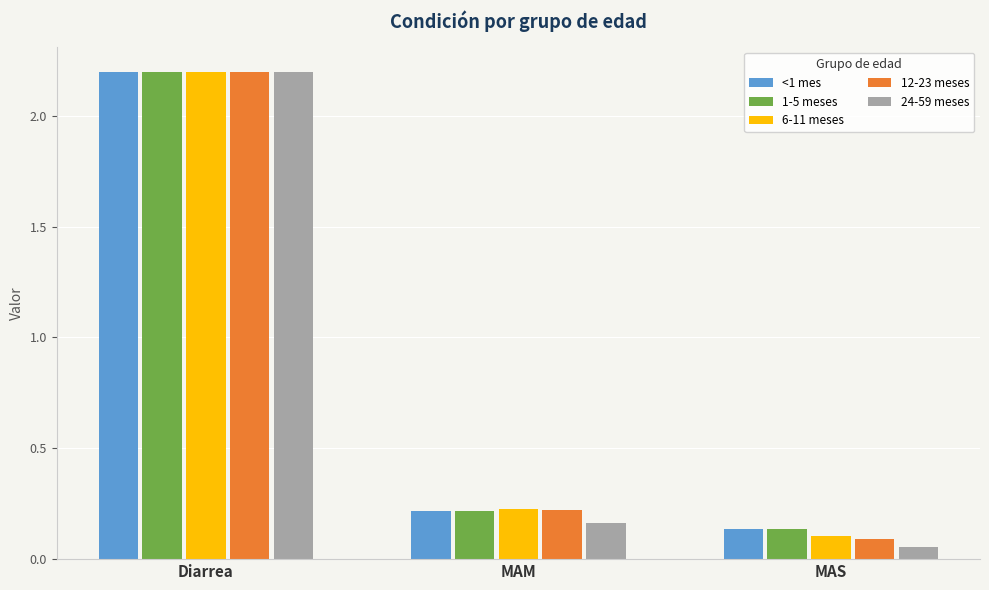

Is the value of <1 mes at MAS greater than the value of 24-59 meses at MAM?

No